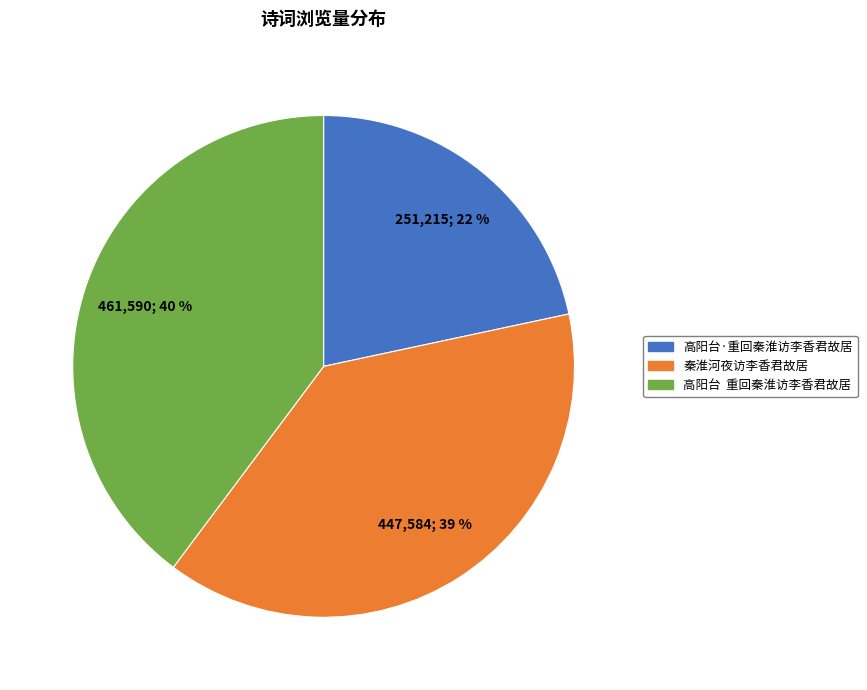

The 高阳台·重回秦淮访李香君故居 slice represents 22% of the pie. True or false?

True